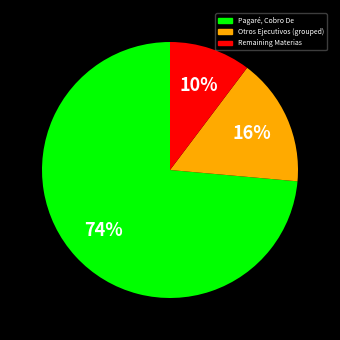

To the nearest percent, what is the average slice percentage?

33%